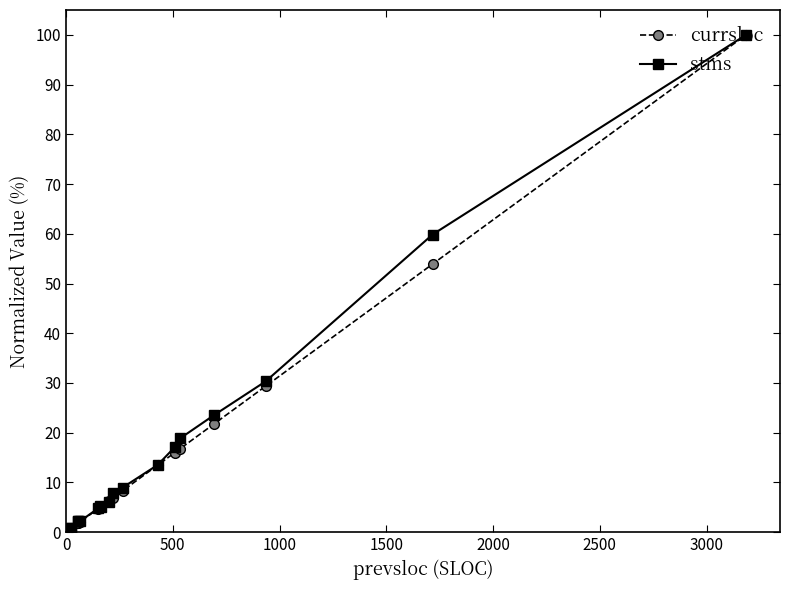

Is this an area chart (filled region under the line)?

No